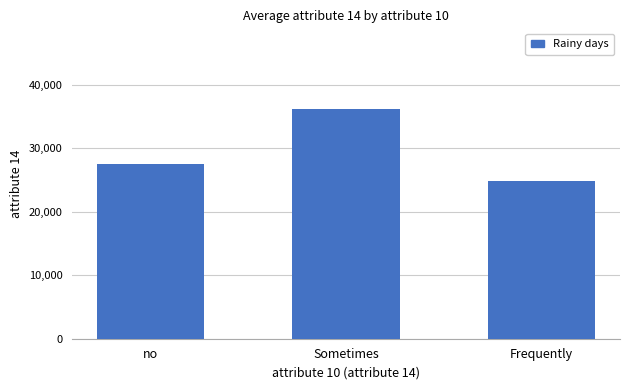

What is the sum of the values at Sometimes and no?

63763.8